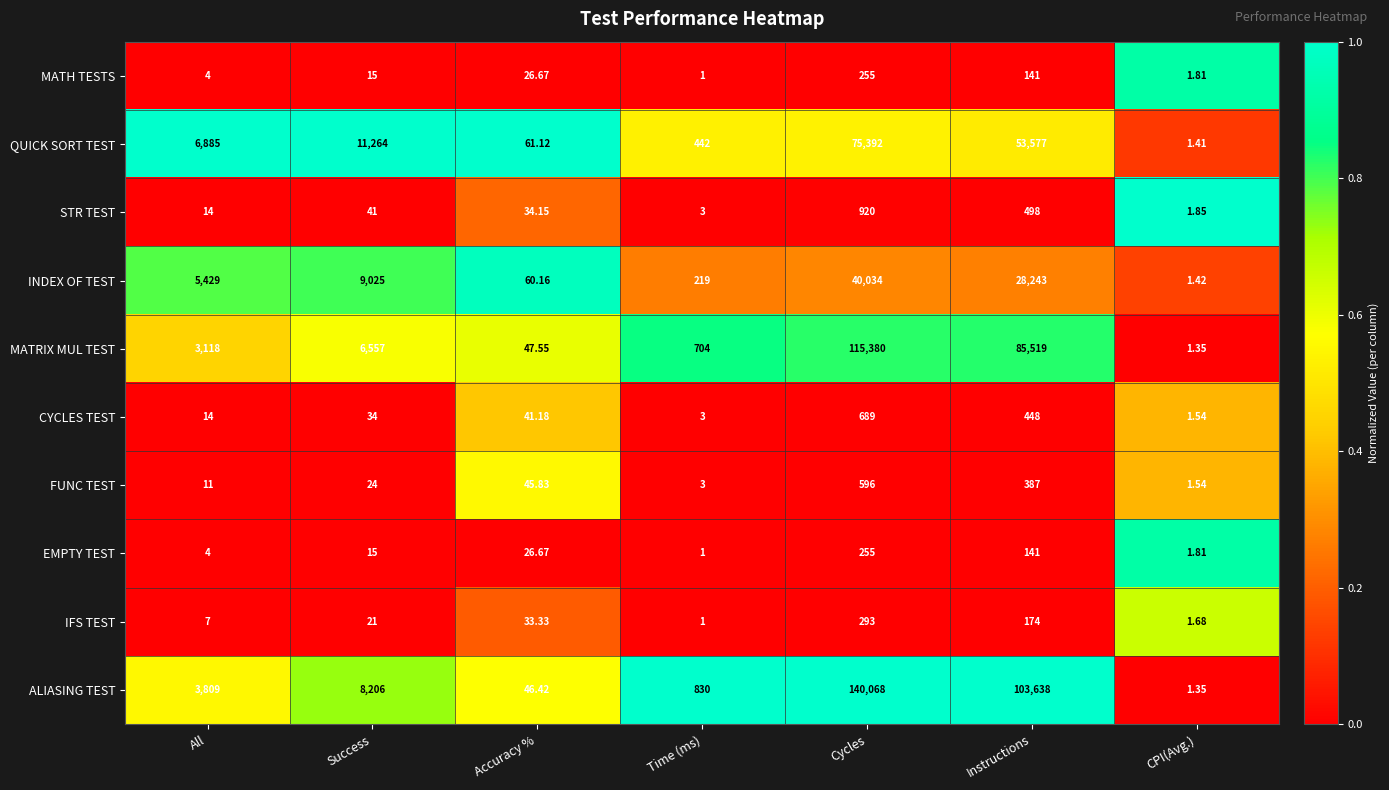

Rank the categories by MATRIX MUL TEST value from highest to lowest.

Cycles, Instructions, Success, All, Time (ms), Accuracy %, CPI(Avg.)